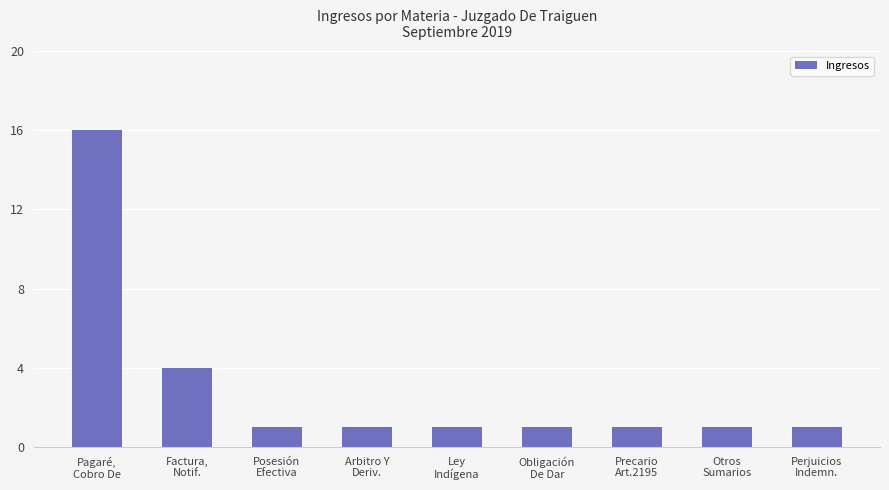

True or false: the data shows 1 at Arbitro Y
Deriv..

True